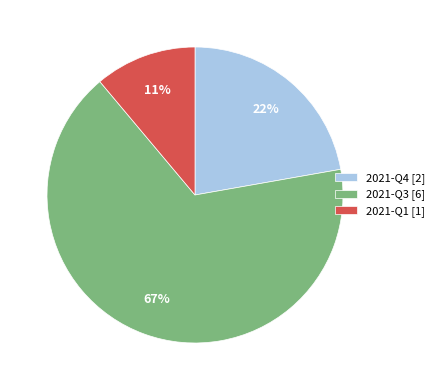

Combined, do 2021-Q1 [1] and 2021-Q4 [2] account for over 50%?

No